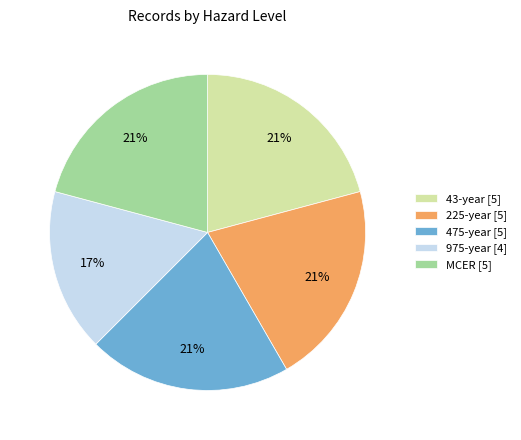

Do 475-year [5] and 43-year [5] together represent more than half of the pie?

No